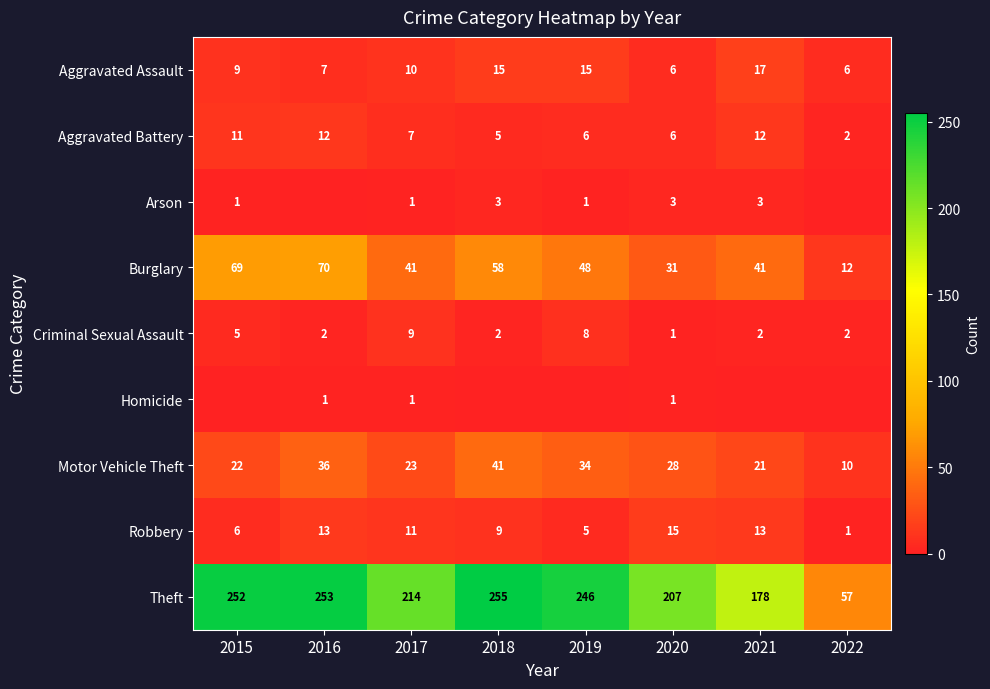

What value does the Motor Vehicle Theft series have at 2018, to the nearest 10?

40